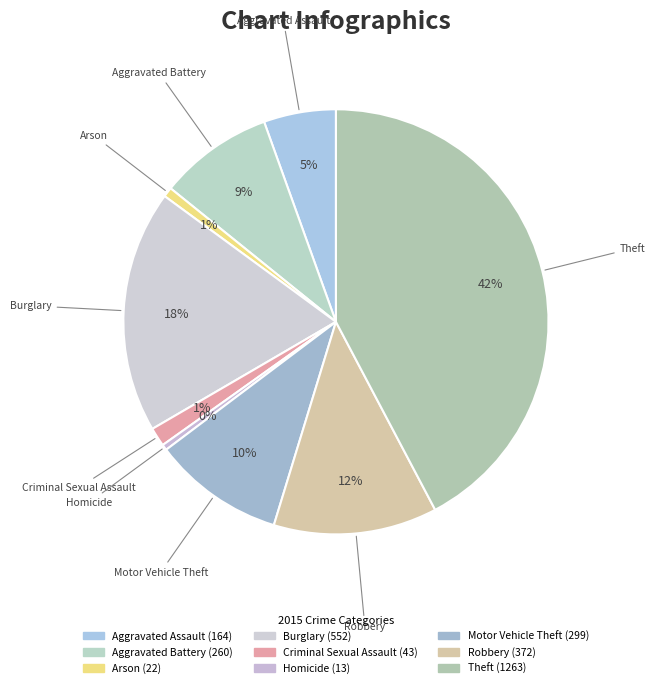

What is the change in value from Aggravated Assault to Theft?

+1099